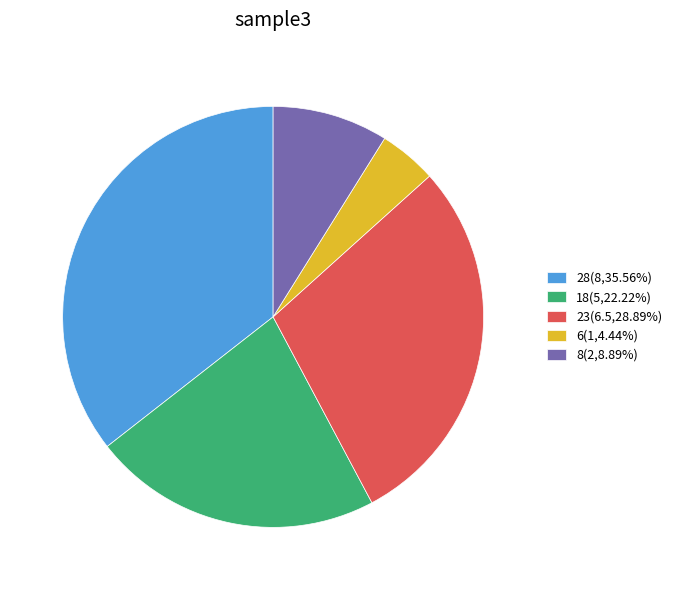

How many segments does this pie chart have?

5